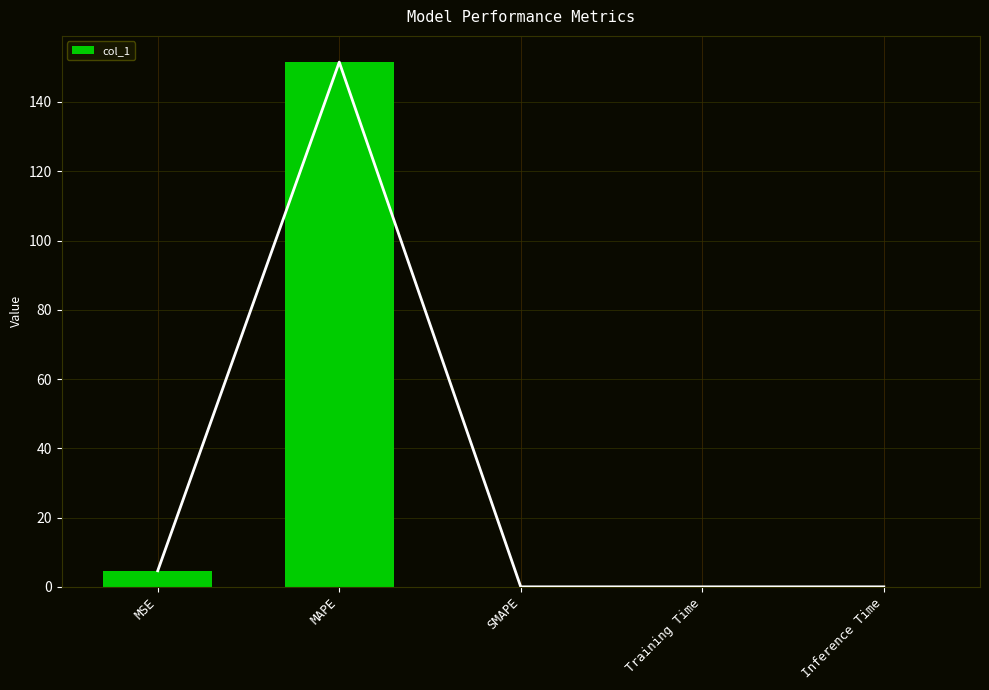

What is the difference between the maximum and minimum values?

151.5